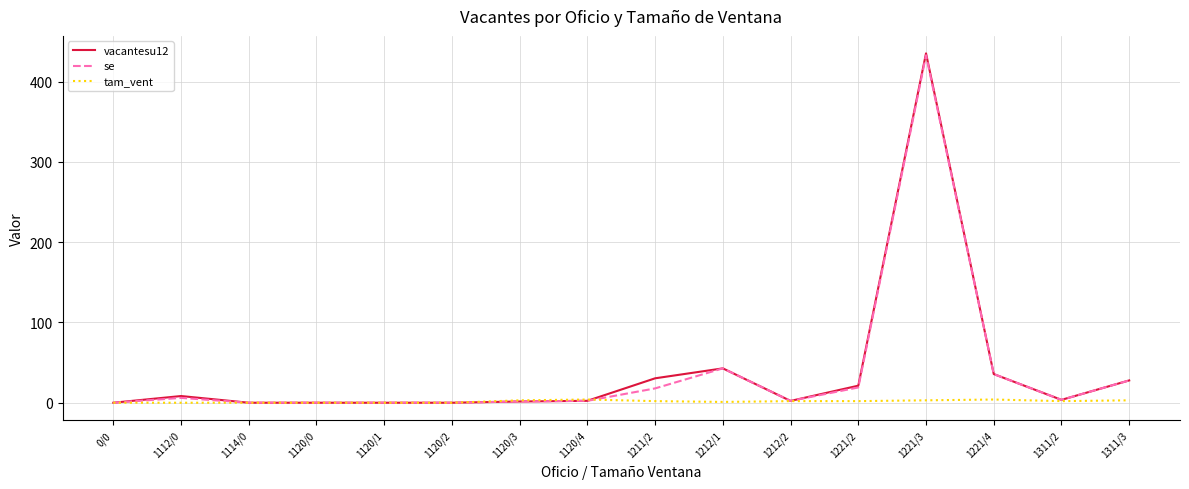

Which series has the widest spread of values?

vacantesu12